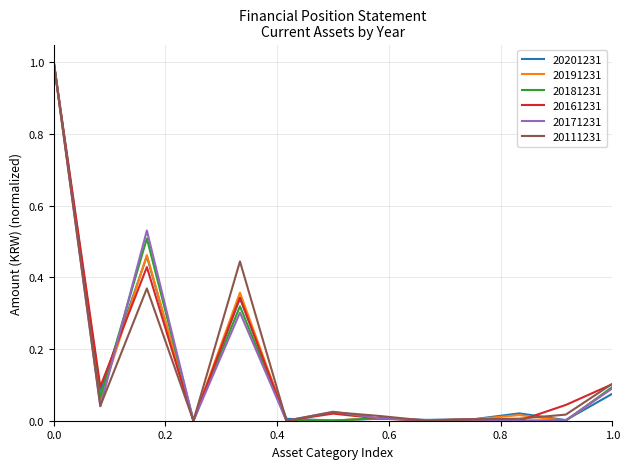

What is the greatest value displayed?

1.0